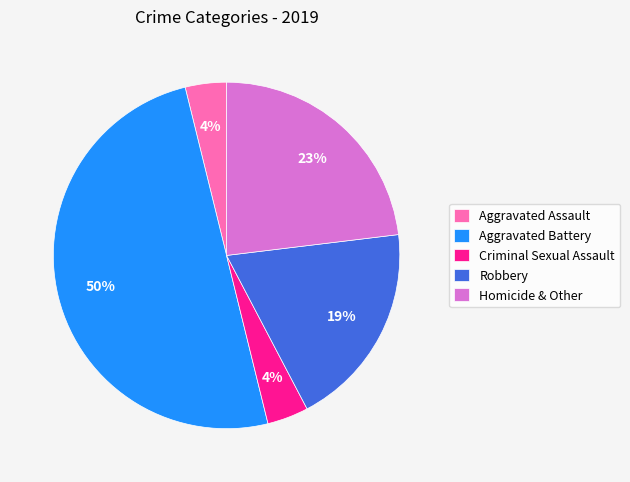

Is it true that Homicide & Other is 23% of the pie?

True